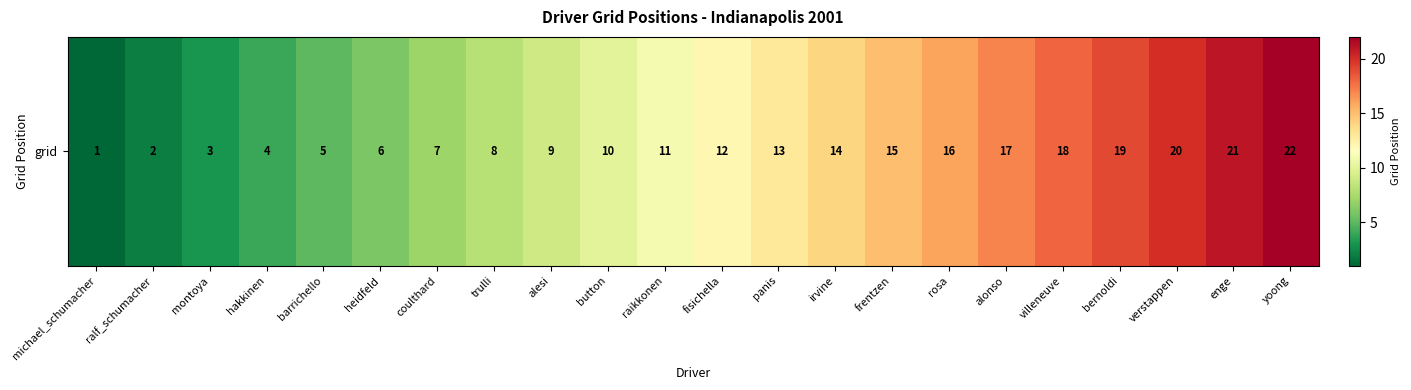

The chart shows a value of 1 at michael_schumacher. True or false?

True